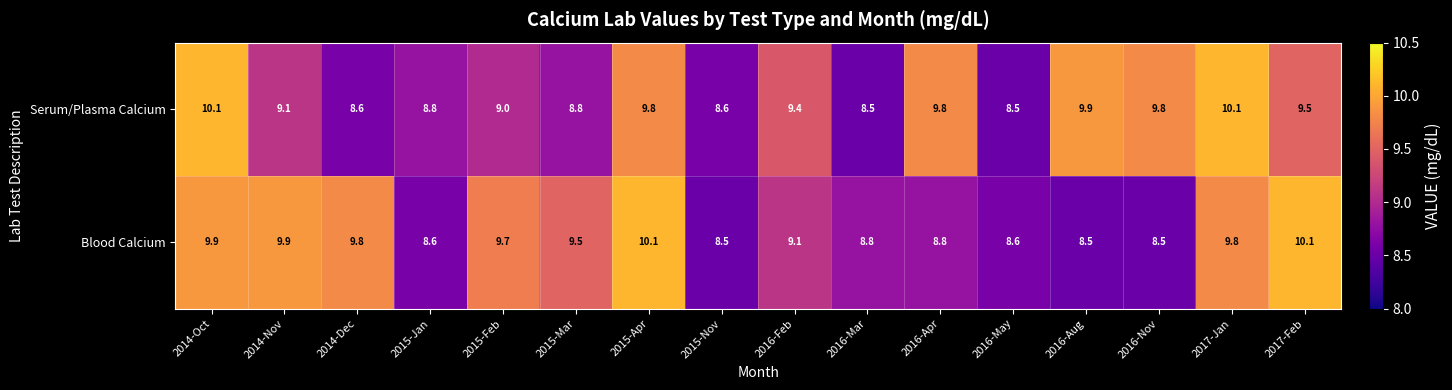

List the series in order of their overall mean, highest first.

Serum/Plasma Calcium, Blood Calcium